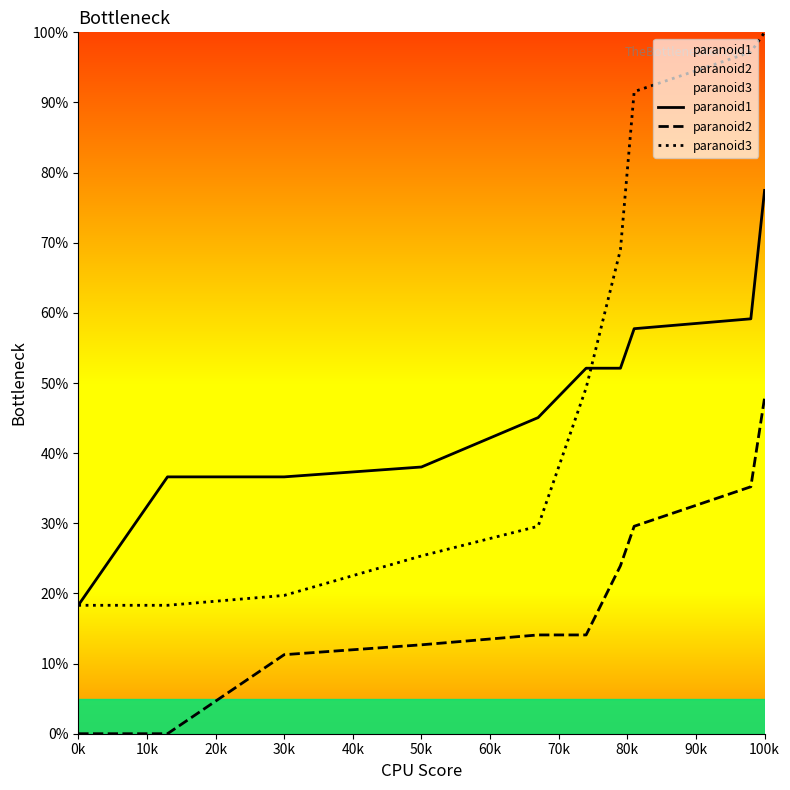

After their last crossing, which series has the higher values: paranoid3 or paranoid1?

paranoid3